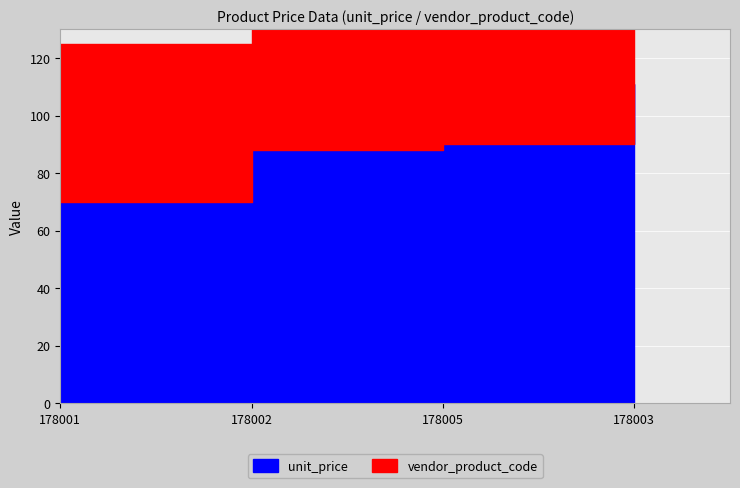

At how many categories does at least one series exceed 71?

3